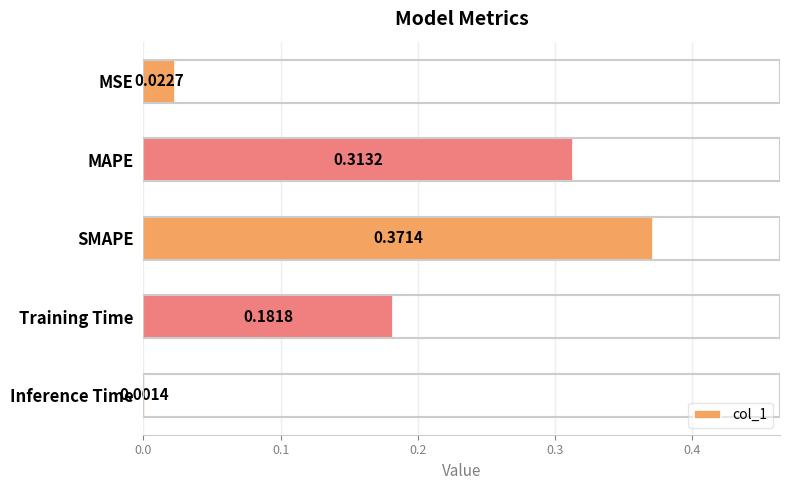

List the labels in order of value, smallest first.

Inference Time, MSE, Training Time, MAPE, SMAPE